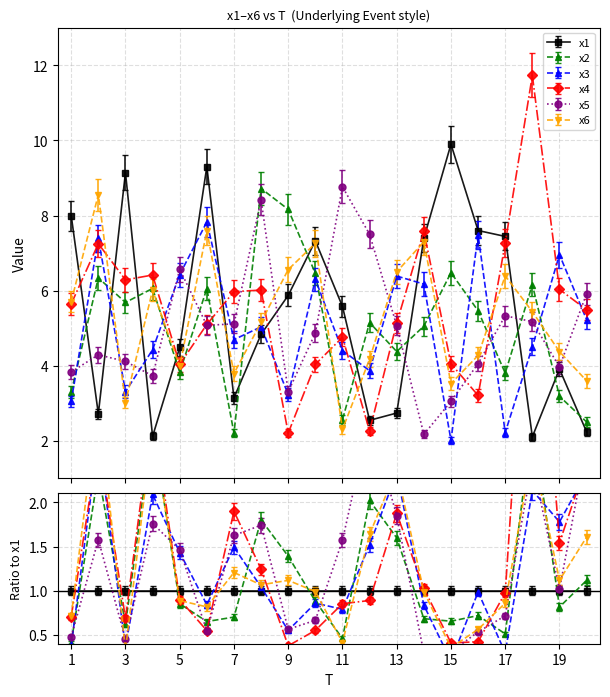

What is the spread (max minus min) of values at 11?

6.5